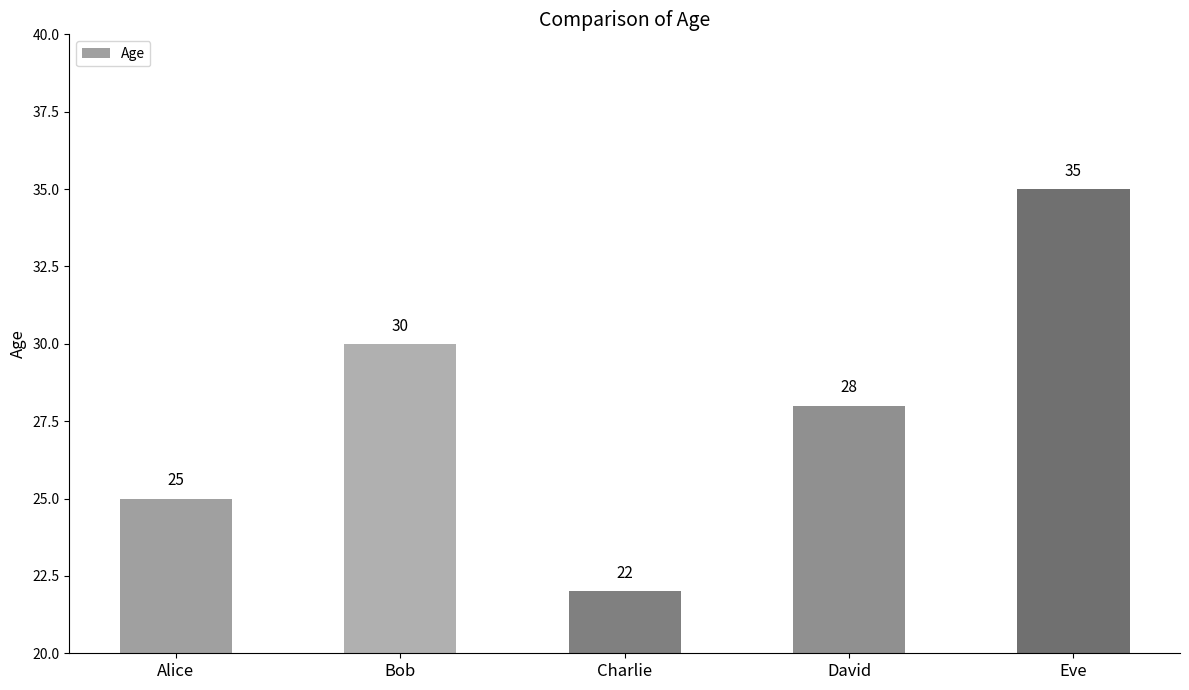

What is the ratio of the value at Eve to the value at Bob?

1.2